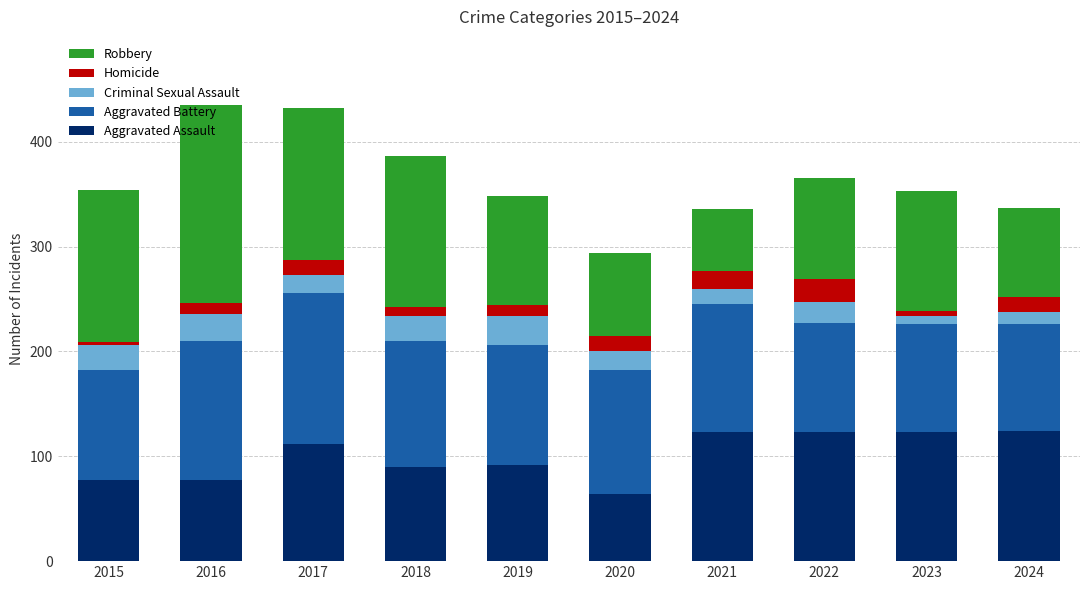

The Aggravated Assault series shows 77 at 2016. True or false?

True